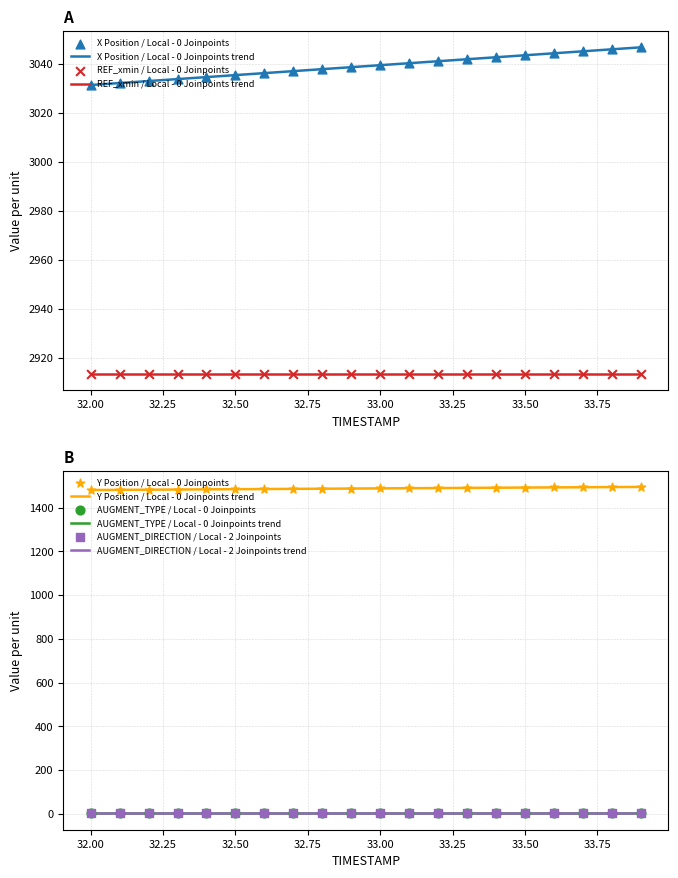

What is the total value across all series at 32.1?

7429.4